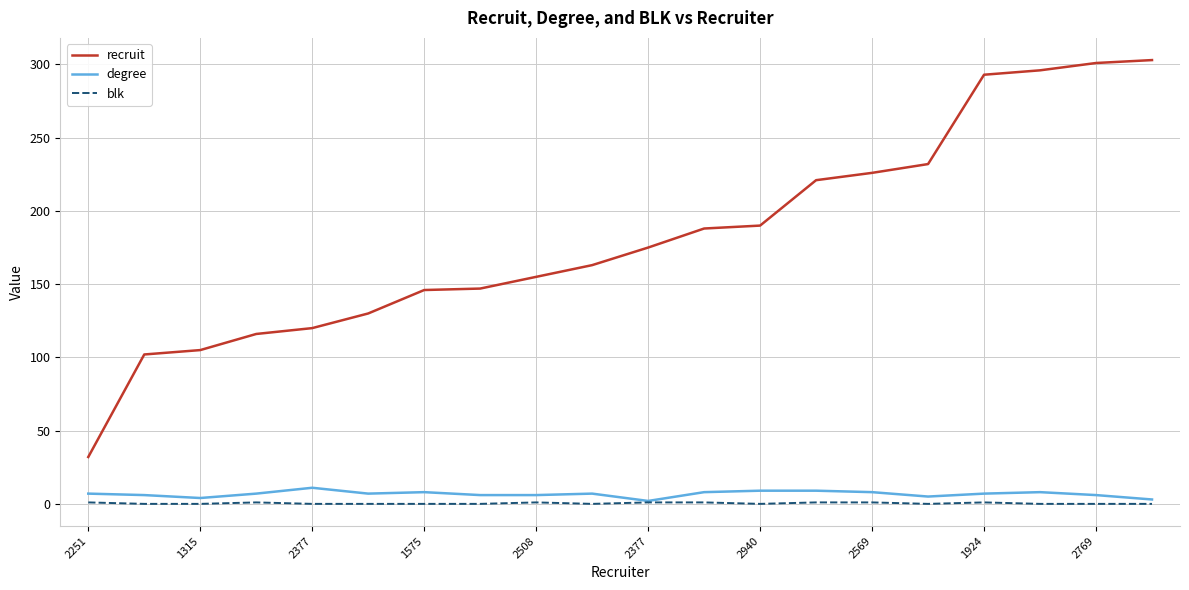

What is the highest value of the degree series?

11